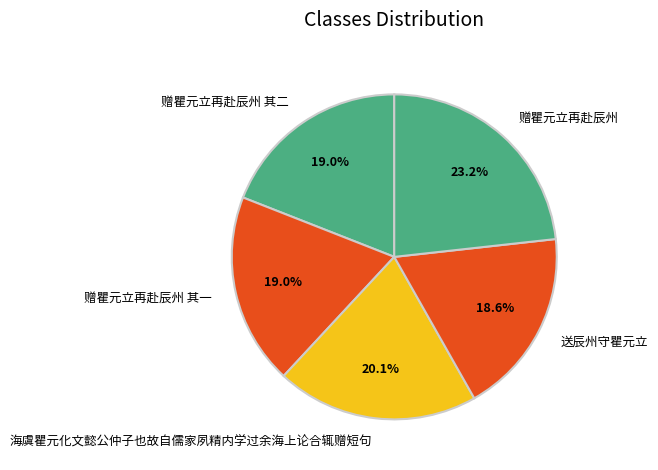

To the nearest percent, what percentage of the pie is 赠瞿元立再赴辰州 其一?

19%